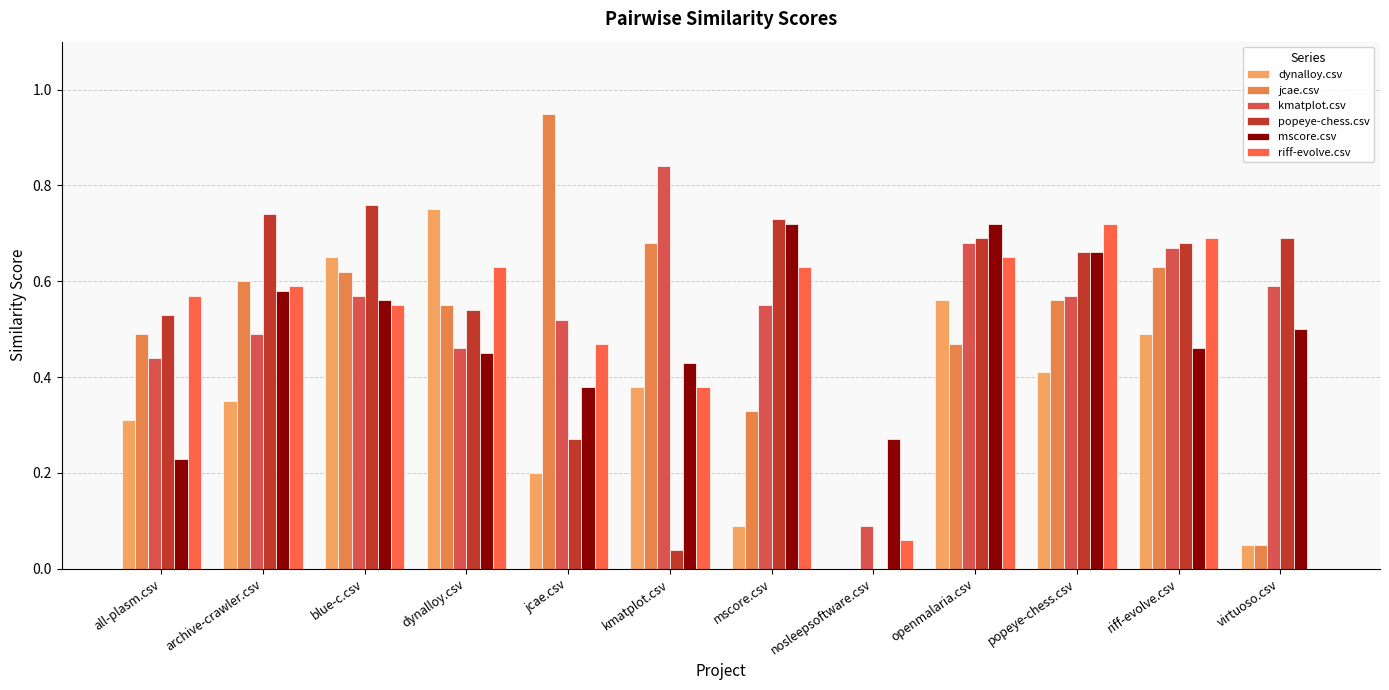

What is the difference between the highest and lowest values at blue-c.csv?

0.2